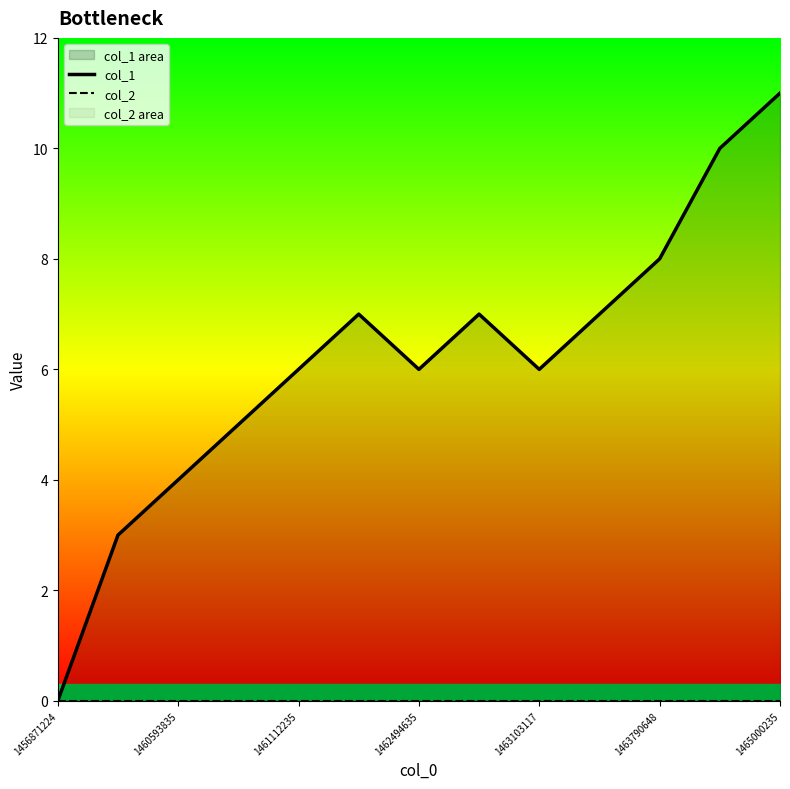

True or false: col_2 has a value of 0 at 1463103117.

True